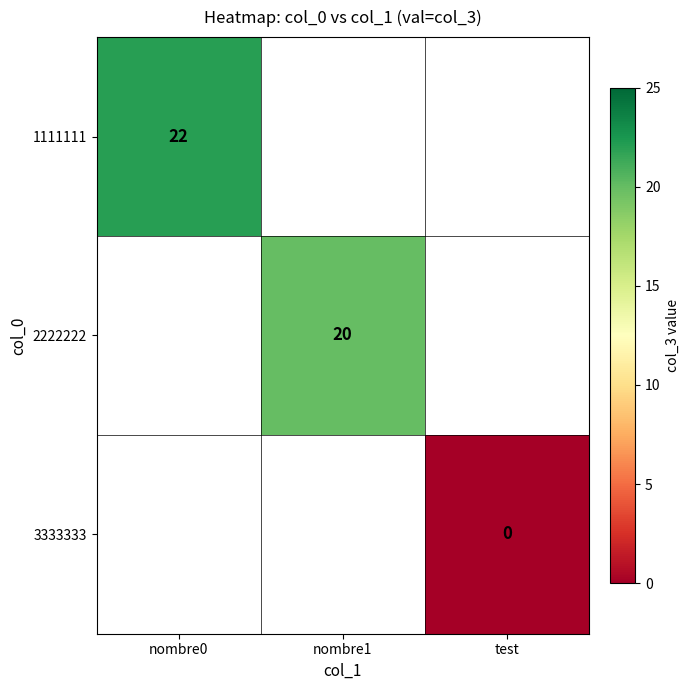

The 2222222 series shows 31 at nombre1. True or false?

False